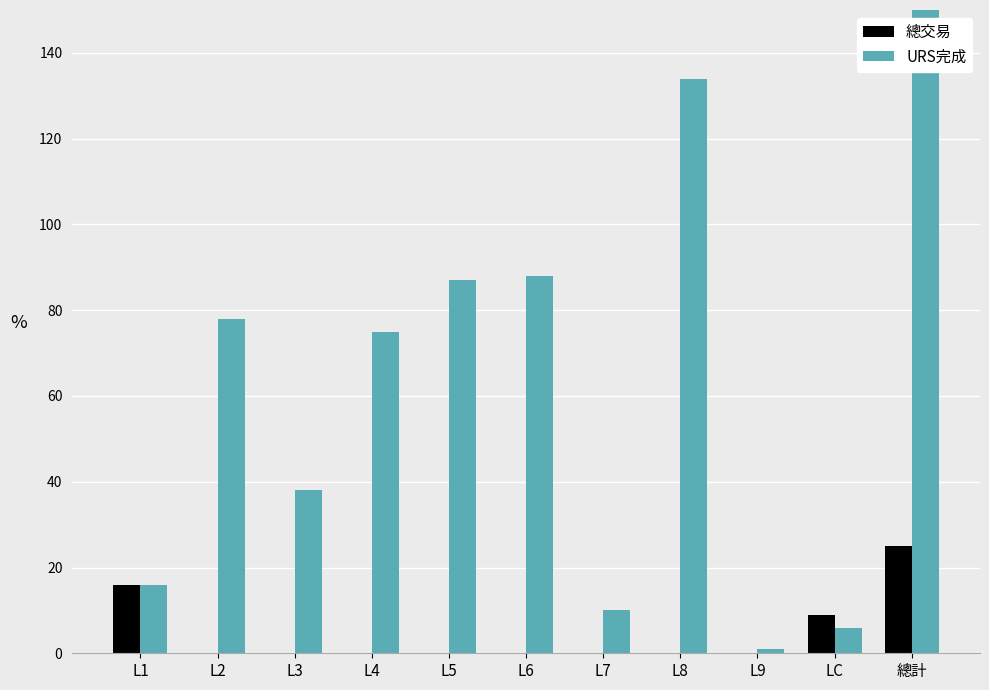

Which series has the largest total across all categories?

URS完成